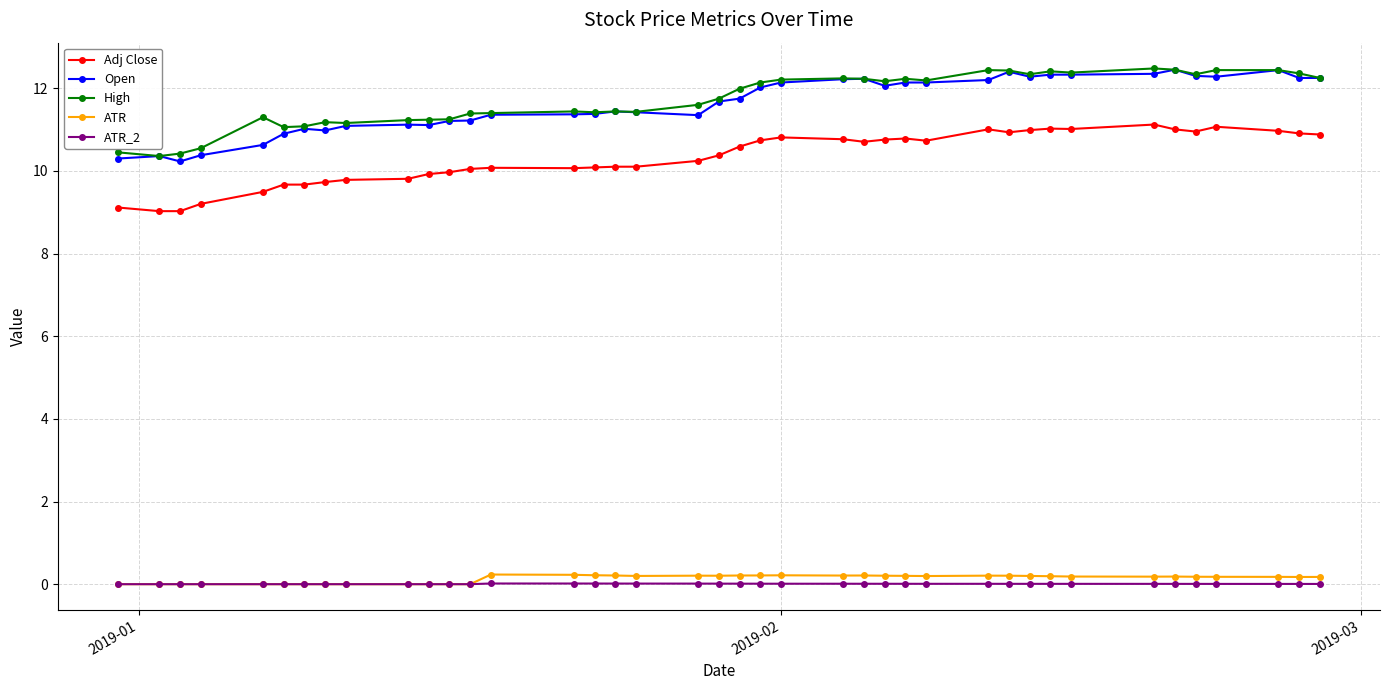

True or false: ATR and High cross at least once.

False